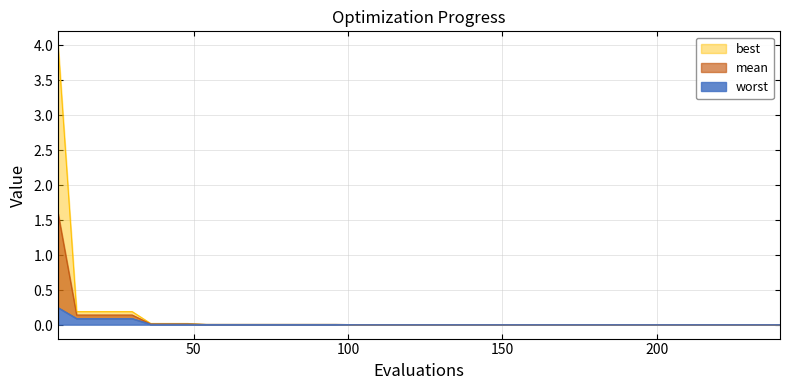

Reading left to right, extract all data points from this chart.

mean: 1.6	0.1	0.1	0.1	0.1	0.0	0.0	0.0	0.0	0.0	0.0	0.0	0.0	0.0	0.0	0.0	0.0	0.0	0.0	0.0	0.0	0.0	0.0	0.0	0.0	0.0	0.0	0.0	0.0	0.0	0.0	0.0	0.0	0.0	0.0	0.0	0.0	0.0	0.0	0.0
best: 0.2	0.1	0.1	0.1	0.1	0.0	0.0	0.0	0.0	0.0	0.0	0.0	0.0	0.0	0.0	0.0	0.0	0.0	0.0	0.0	0.0	0.0	0.0	0.0	0.0	0.0	0.0	0.0	0.0	0.0	0.0	0.0	0.0	0.0	0.0	0.0	0.0	0.0	0.0	0.0
worst: 4.0	0.2	0.2	0.2	0.2	0.0	0.0	0.0	0.0	0.0	0.0	0.0	0.0	0.0	0.0	0.0	0.0	0.0	0.0	0.0	0.0	0.0	0.0	0.0	0.0	0.0	0.0	0.0	0.0	0.0	0.0	0.0	0.0	0.0	0.0	0.0	0.0	0.0	0.0	0.0